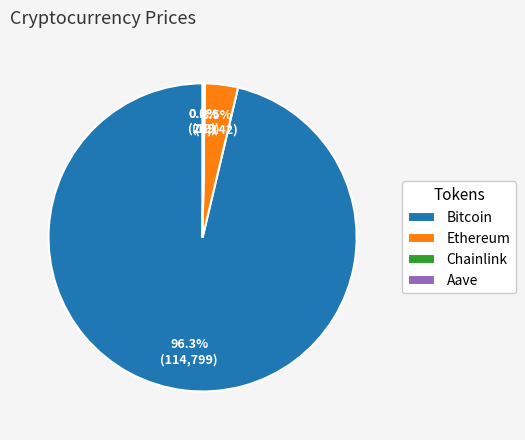

To the nearest percent, what is the difference between the largest and smallest slice percentages?

96%